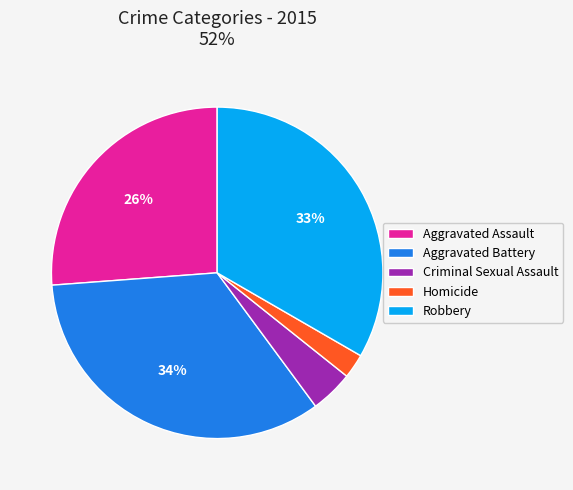

How many slices are in this pie chart?

5